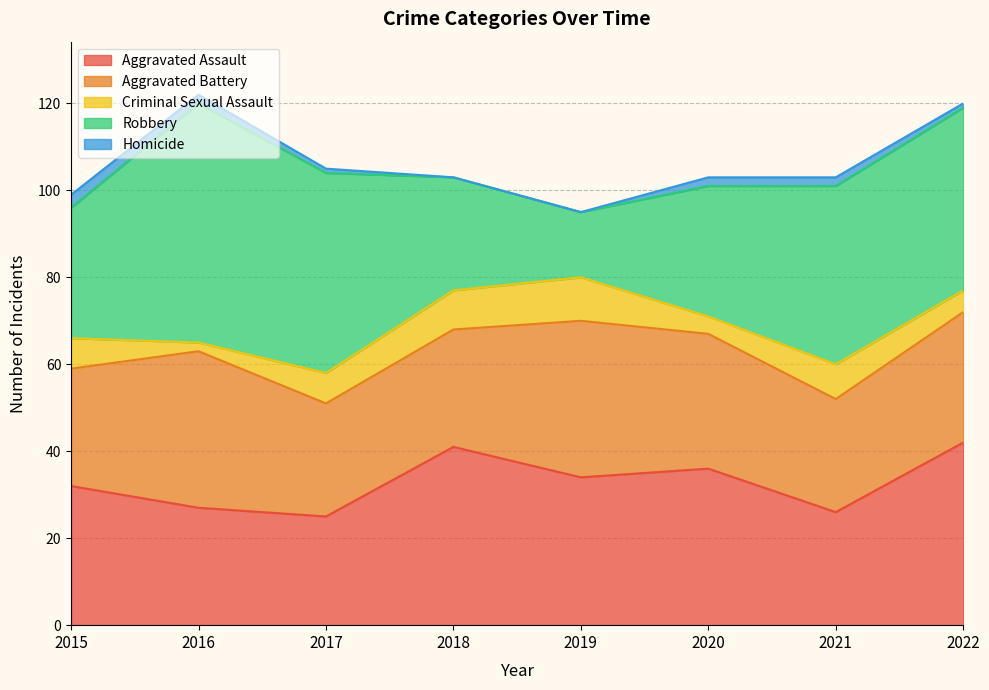

At which label does Aggravated Assault first exceed 34?

2018